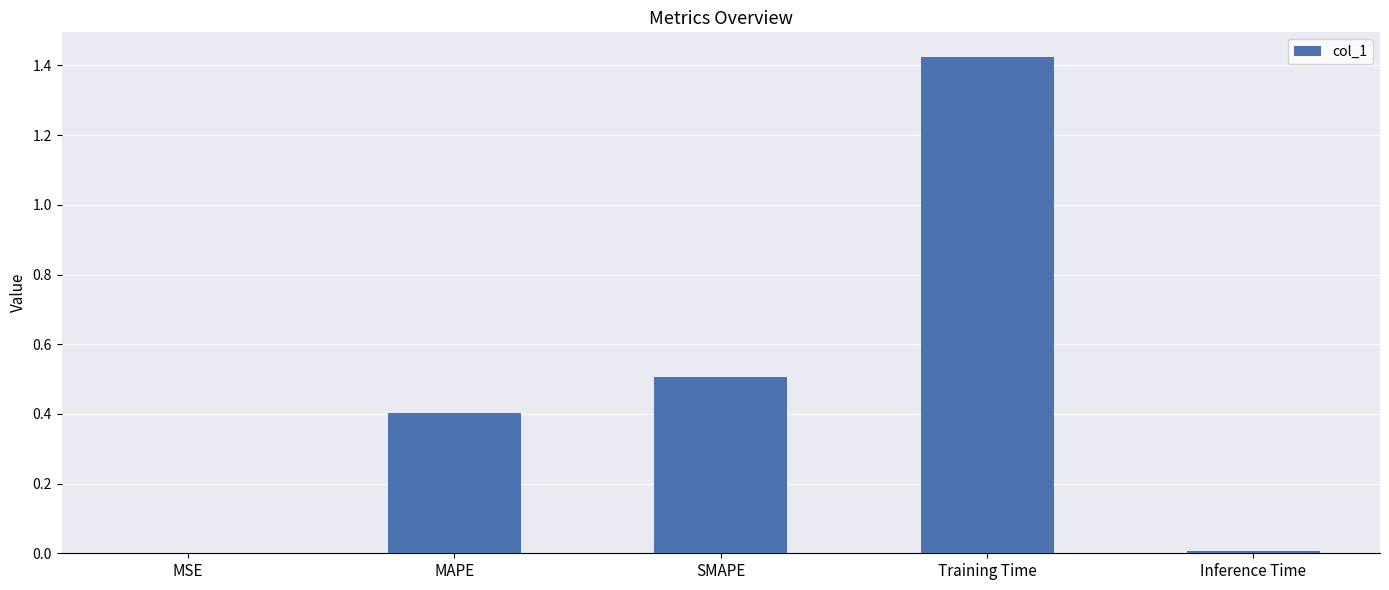

Which category has the highest value across all series?

Training Time